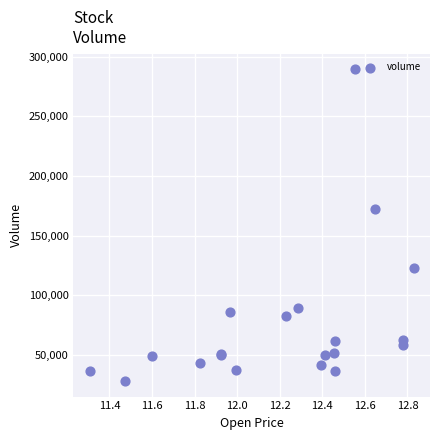

What Y value in the scatter plot is closest to 158816?

172165